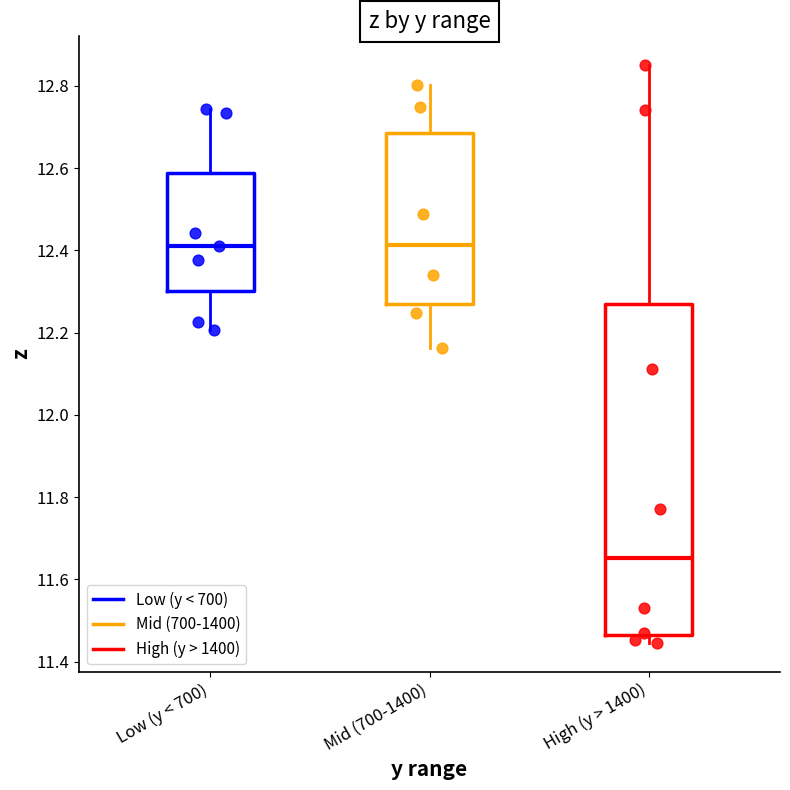

Which box is the tallest, from its lower edge to its upper edge?

High (y > 1400)